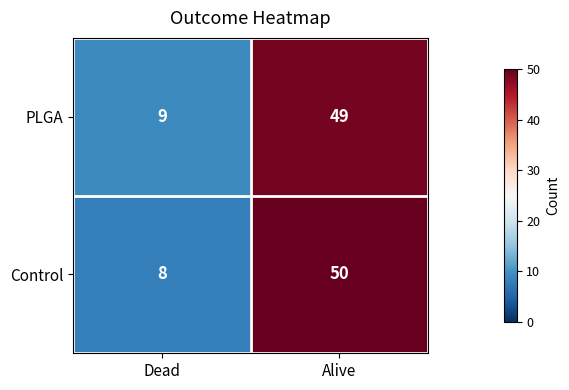

At which category is the sum across all series the highest?

Alive